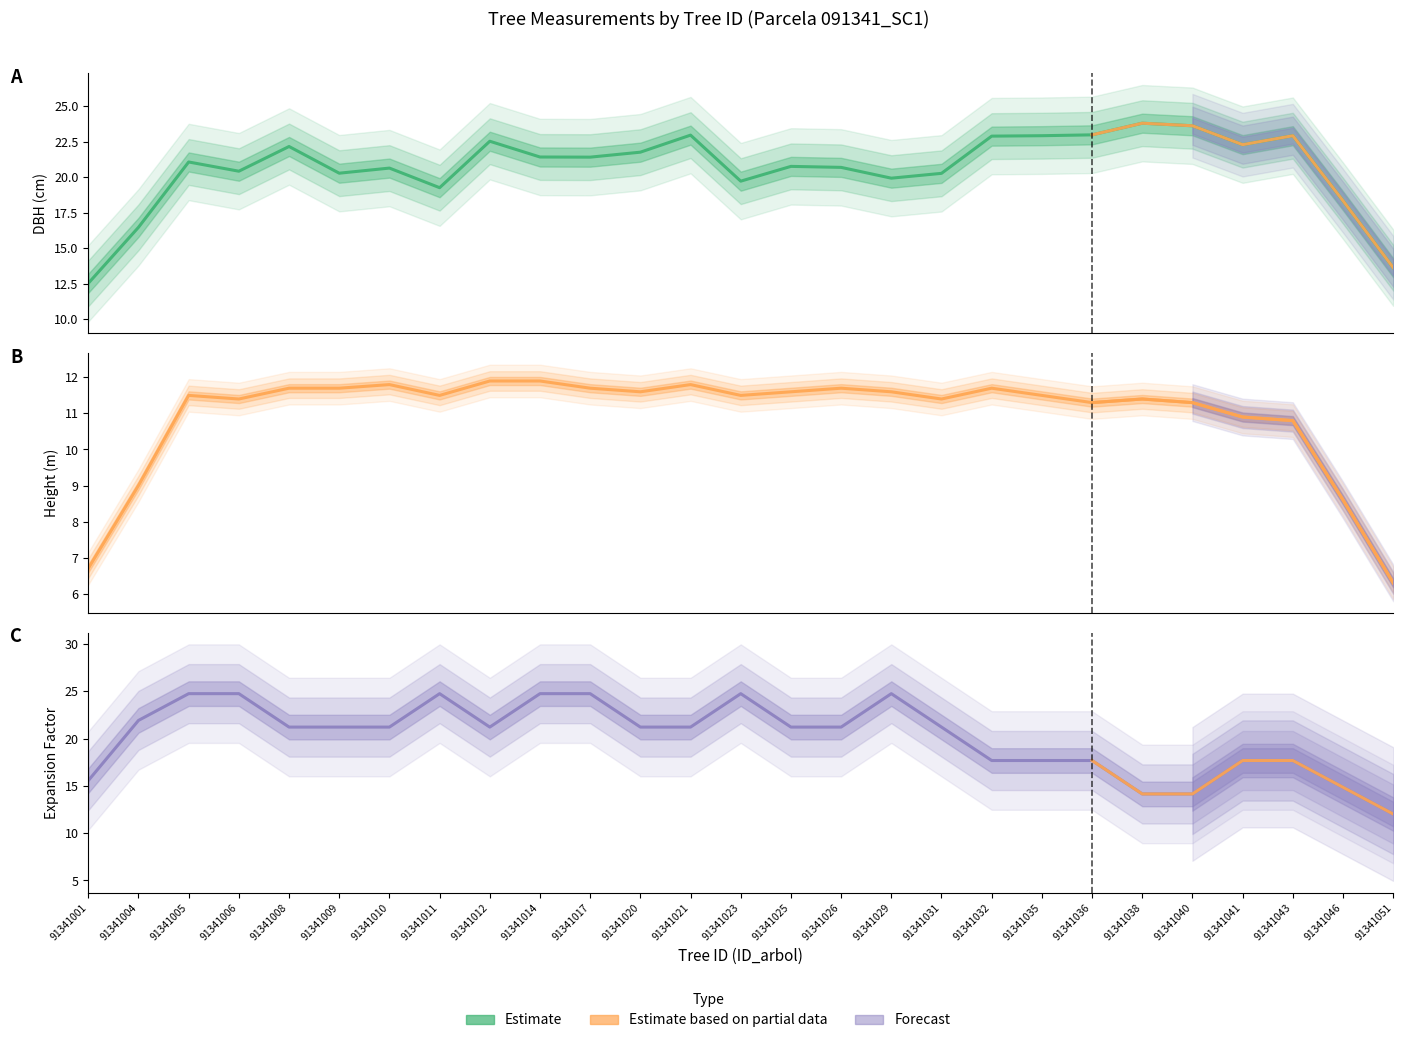

How many categories are shown in the chart?

27